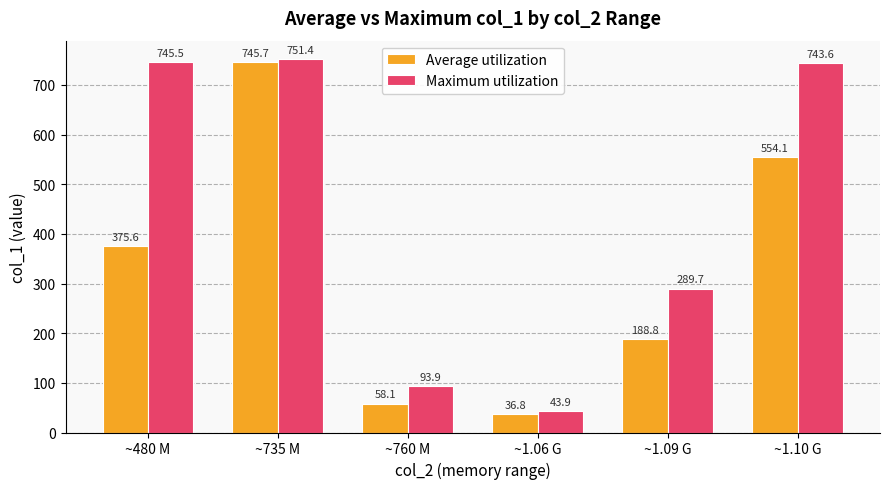

Reading right to left, what are all the values shown in this chart?

Average utilization: 554.1	188.8	36.8	58.1	745.7	375.6
Maximum utilization: 743.6	289.7	43.9	93.9	751.4	745.5